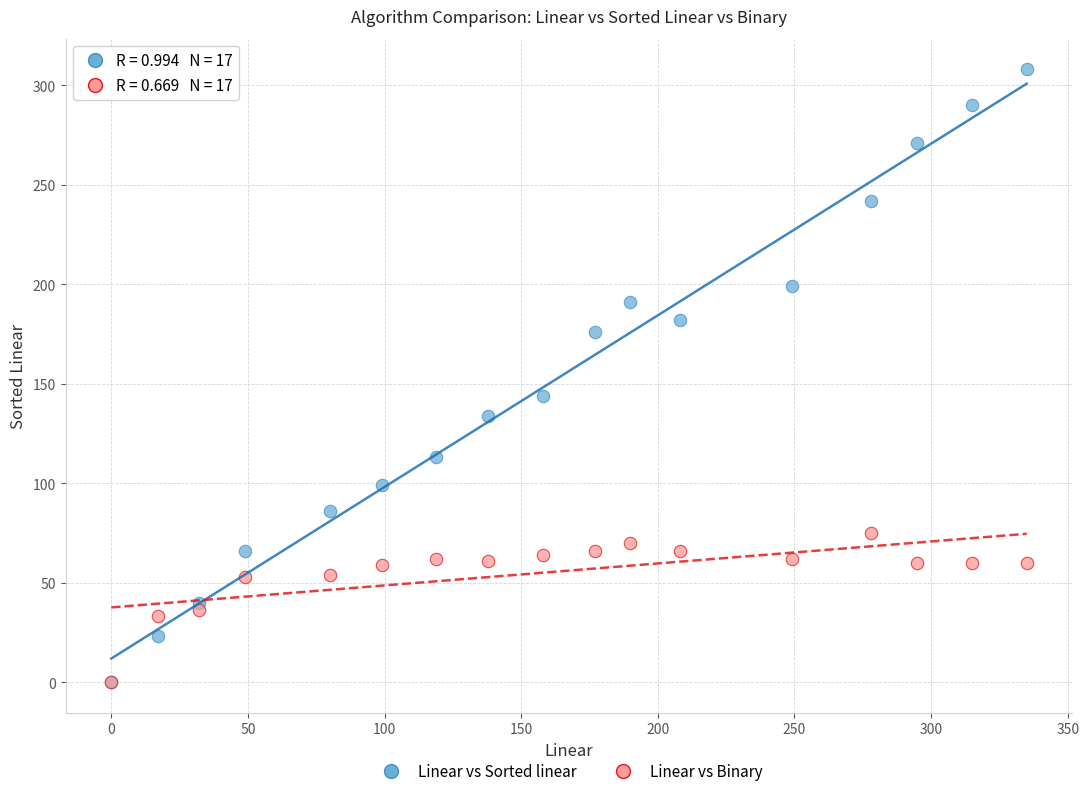

In the Linear vs Sorted linear series, what Y value is closest to 154?

144